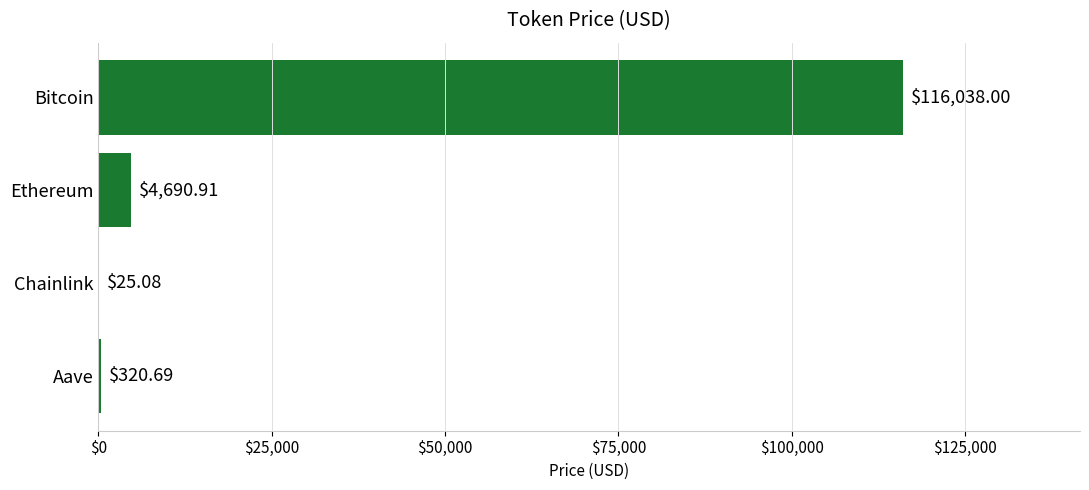

Where is the data nearest to the value 58031?

Ethereum